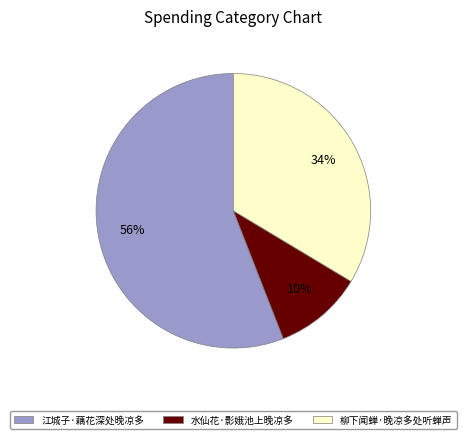

How many segments does this pie chart have?

3